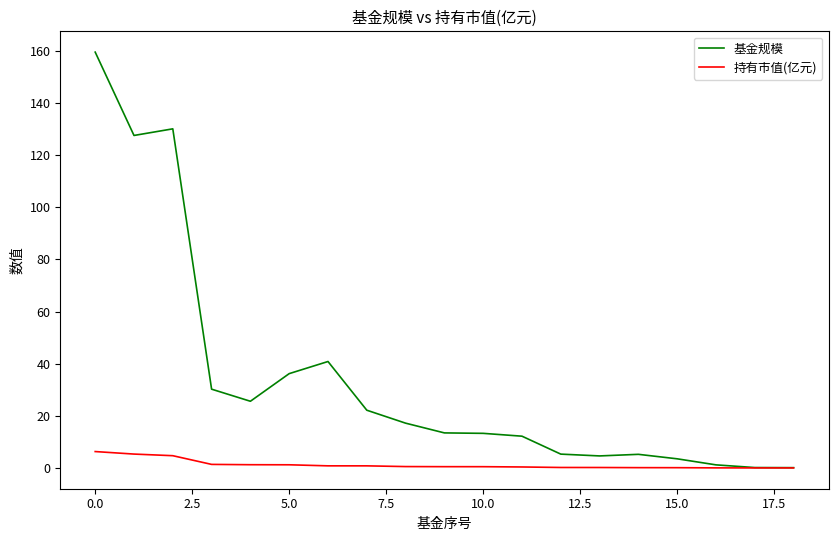

Which series has the largest total across all categories?

基金规模